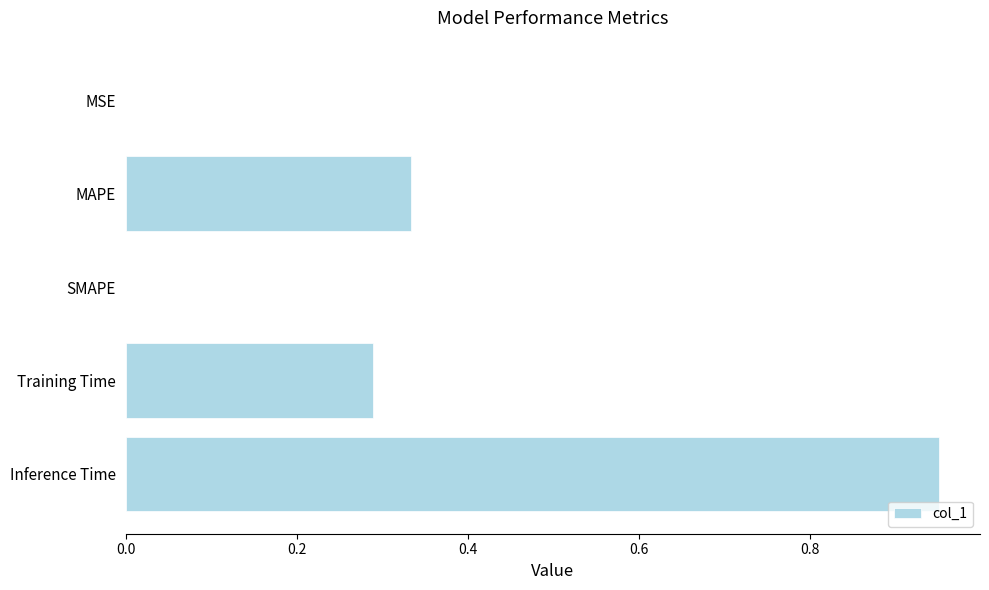

Count the number of categories in the chart.

5